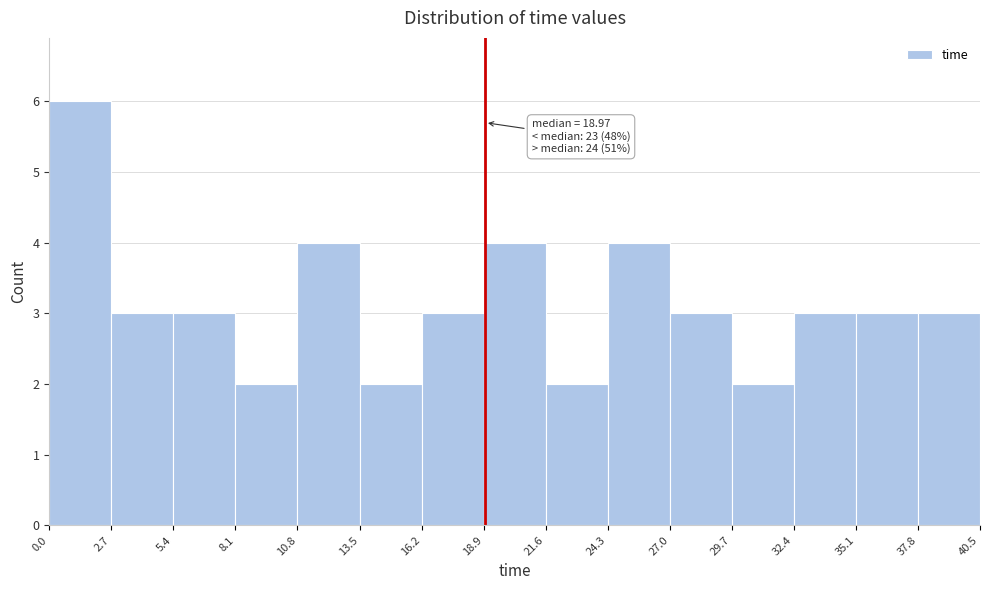

Which range on the x-axis has the tallest bar?

0.0 to 2.7